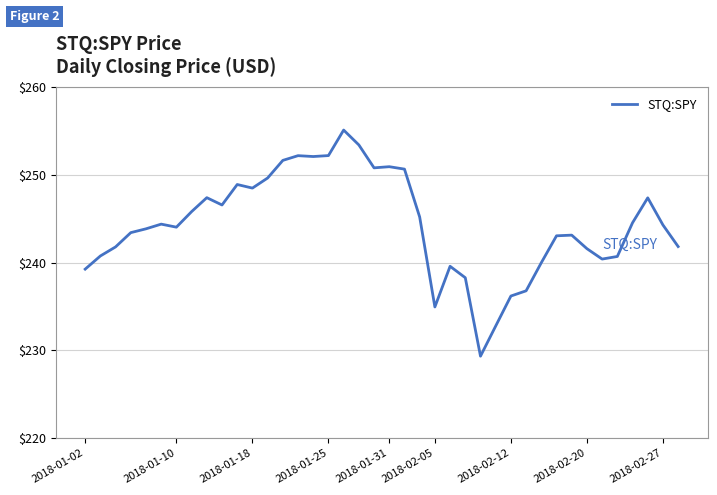

What is the greatest value displayed?

255.1